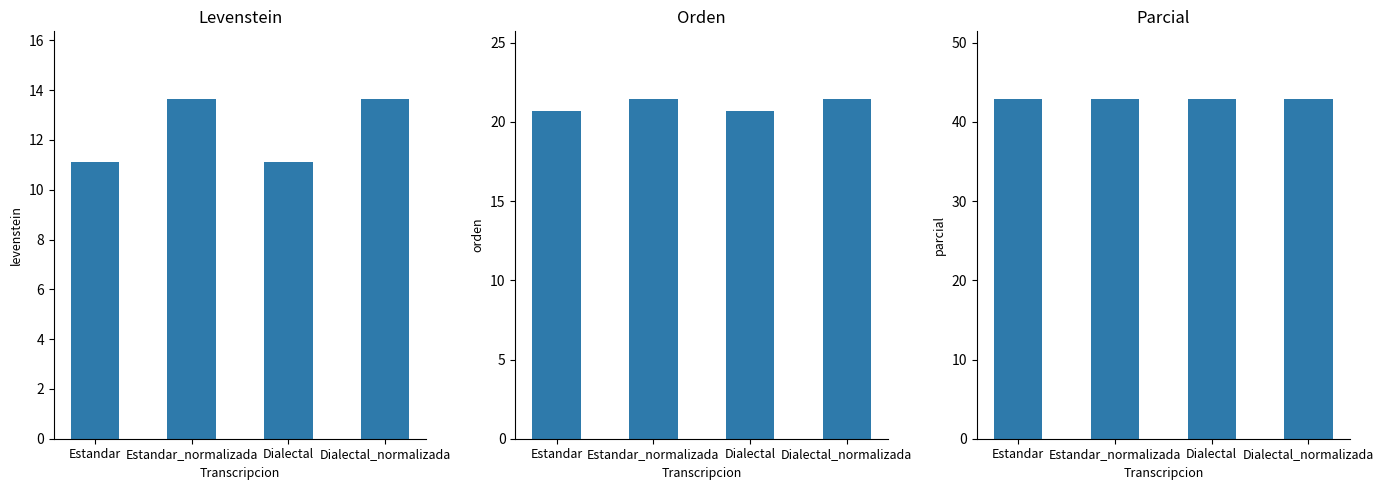

How many bars are there in each group?

3